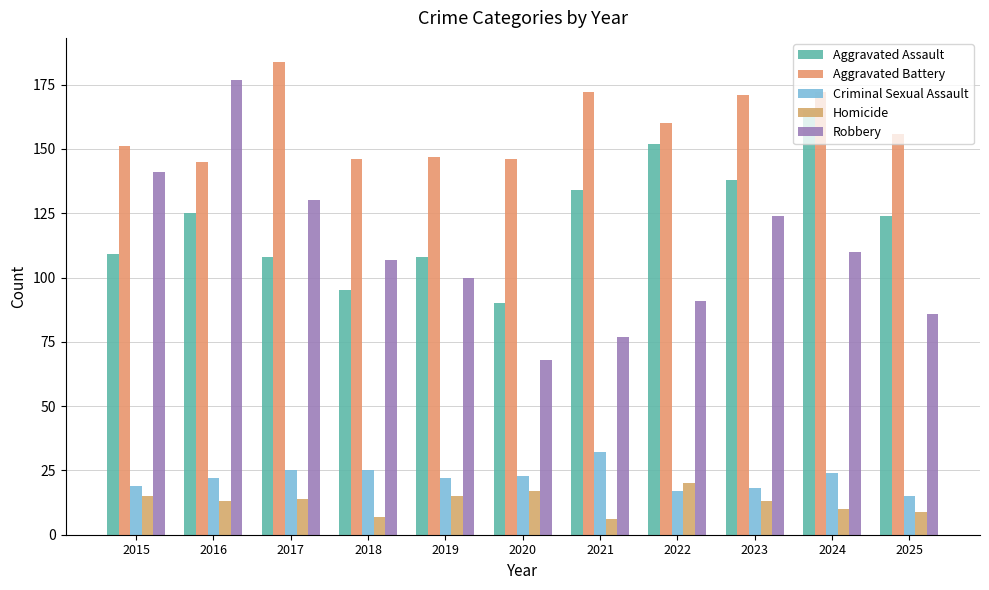

At which label is Homicide closest to 13?

2016